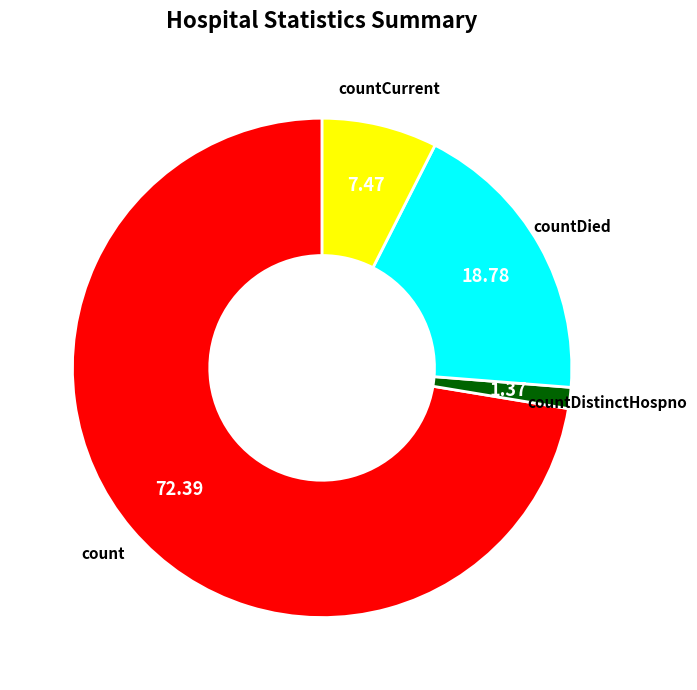

What is the smallest slice in the pie chart?

countDistinctHospno